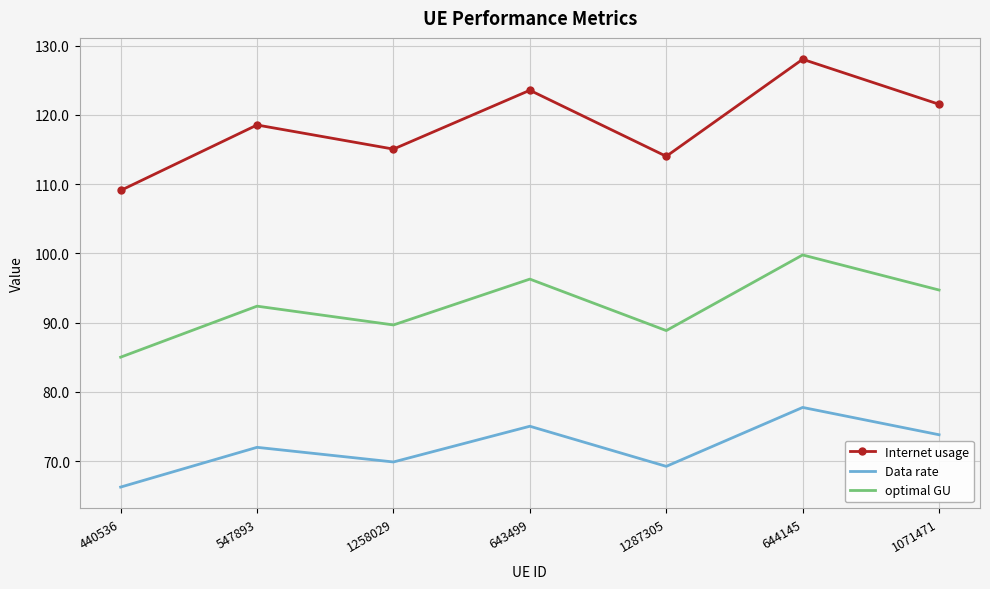

Reading left to right, transcribe all the data shown in this chart.

Internet usage: 440536=109.1	547893=118.6	1258029=115.1	643499=123.6	1287305=114.0	644145=128.0	1071471=121.5
Data rate: 440536=66.2	547893=72.0	1258029=69.9	643499=75.0	1287305=69.2	644145=77.7	1071471=73.8
optimal GU: 440536=85.0	547893=92.4	1258029=89.7	643499=96.3	1287305=88.8	644145=99.8	1071471=94.7